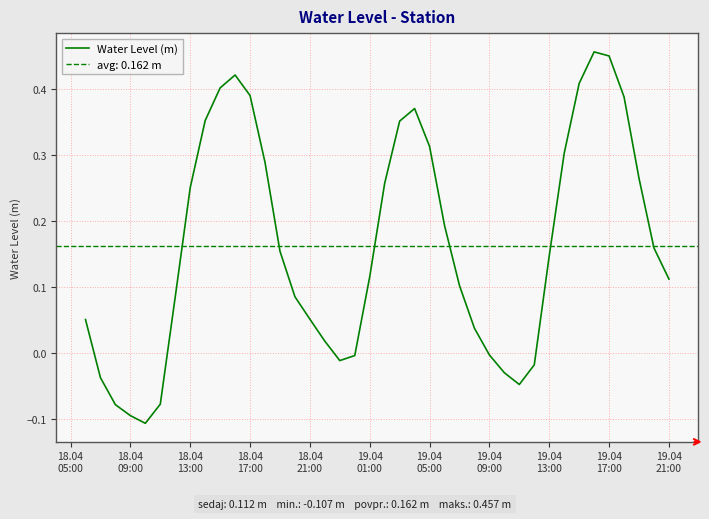

What is the average value?

0.2